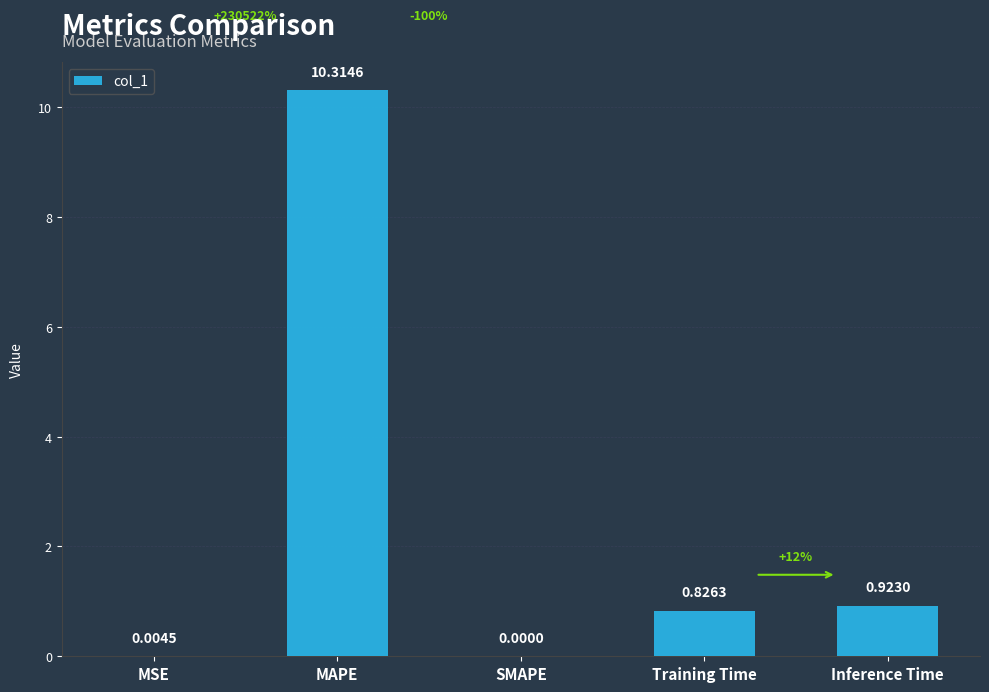

The chart shows a value of 0.0 at SMAPE. True or false?

True